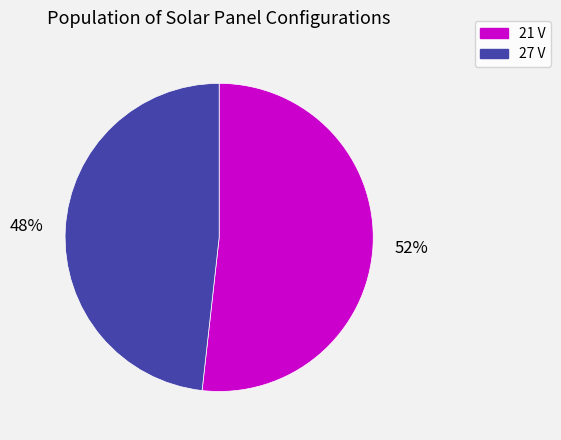

Is there any slice that represents more than half of the pie?

Yes